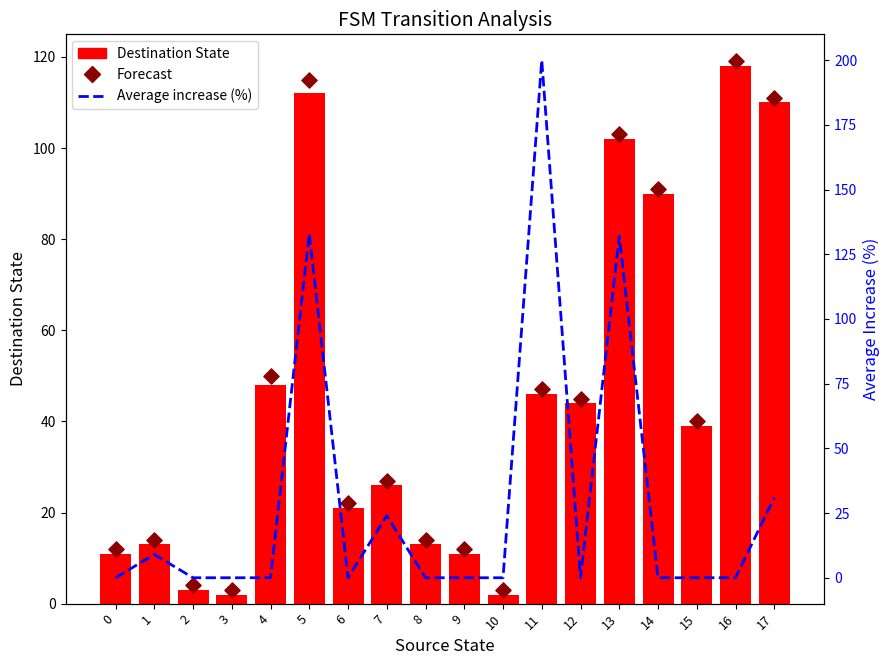

At how many categories does at least one series exceed 92?

5